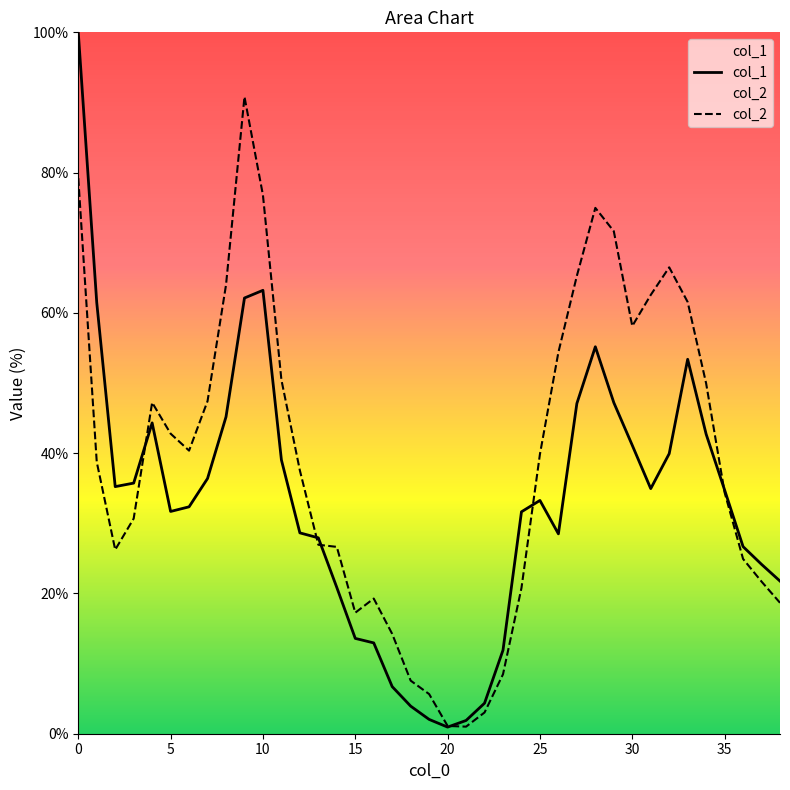

Count the number of categories in the chart.

39